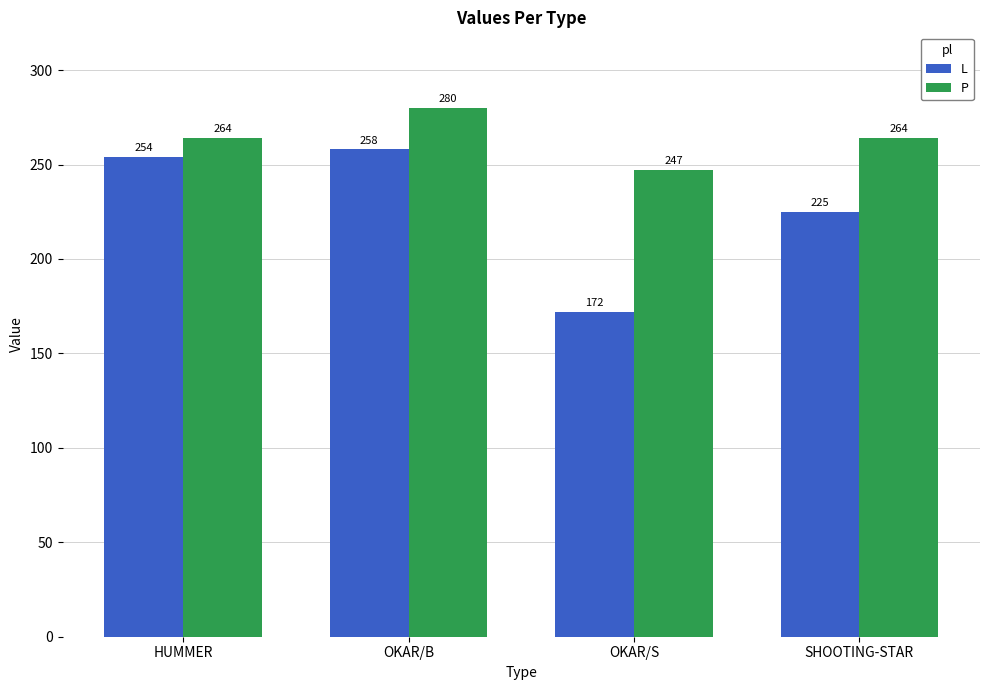

At which category is the sum across all series the highest?

OKAR/B